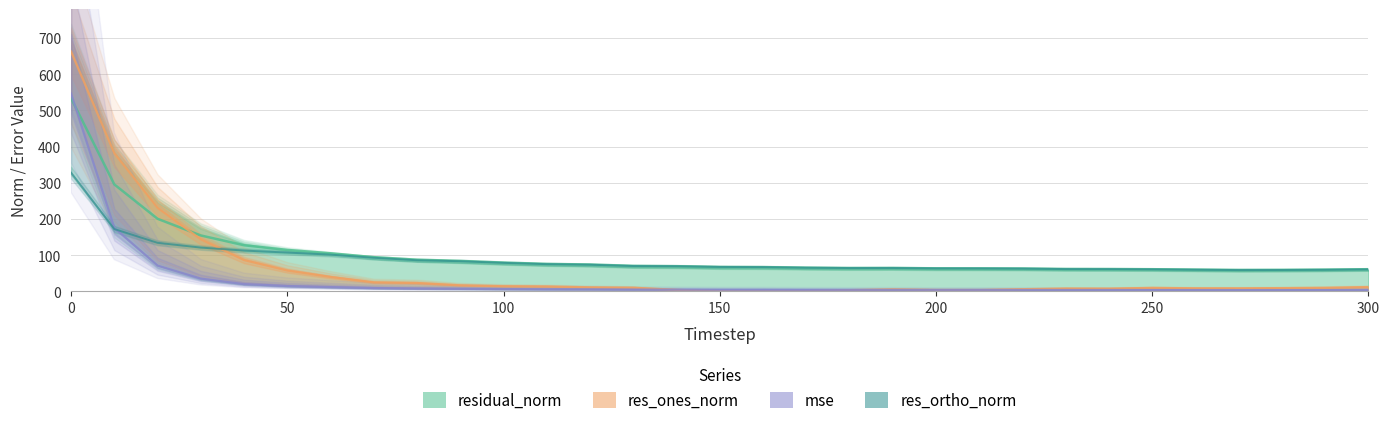

What is the maximum value for residual_norm?

533.7